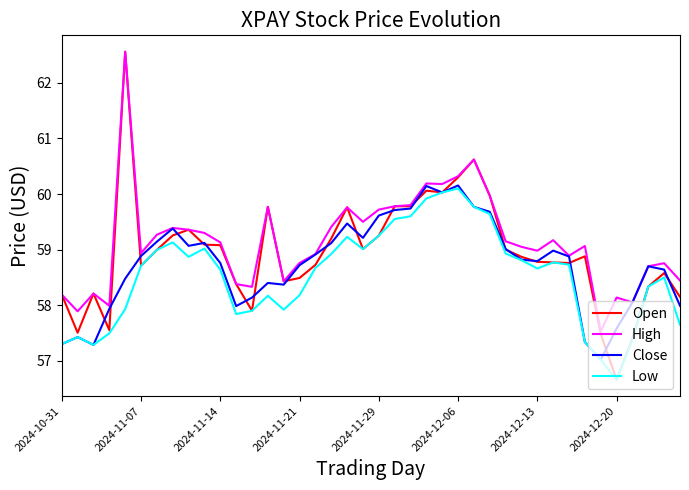

What is the lowest value of the Open series?

56.7